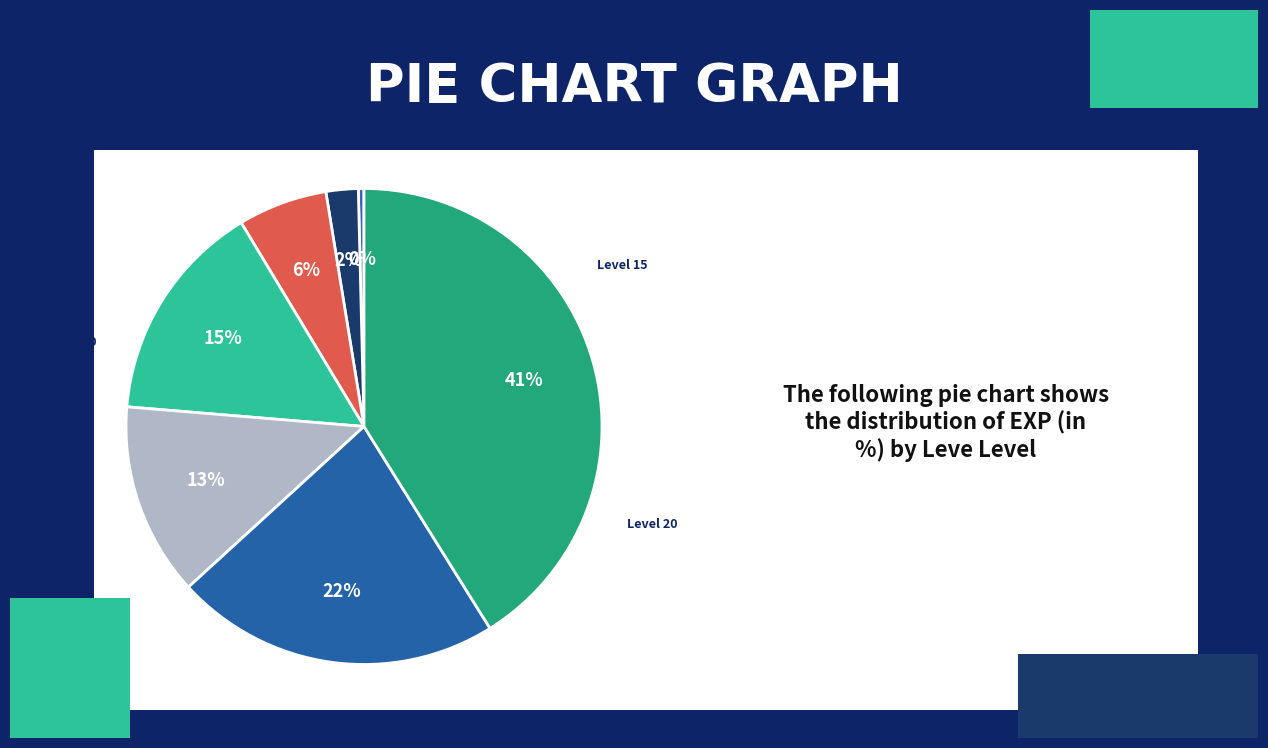

How many segments does this pie chart have?

7